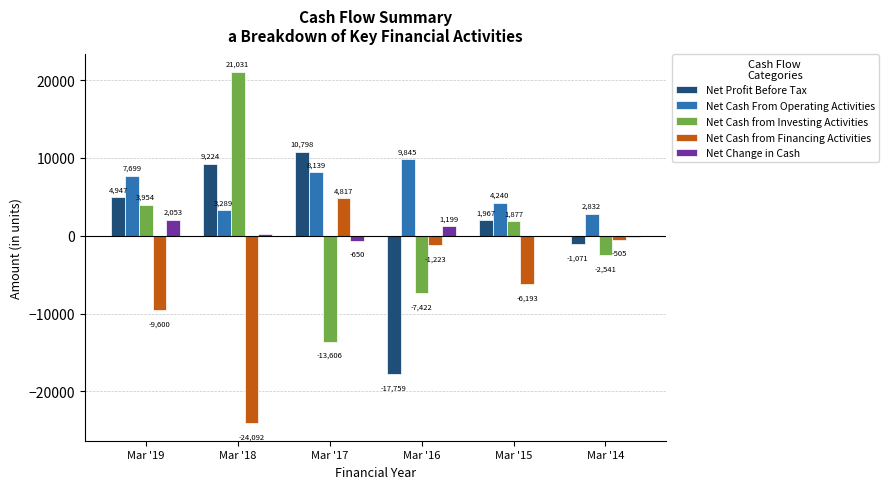

Is it true that Net Profit Before Tax equals -17759.5 at Mar '16?

True